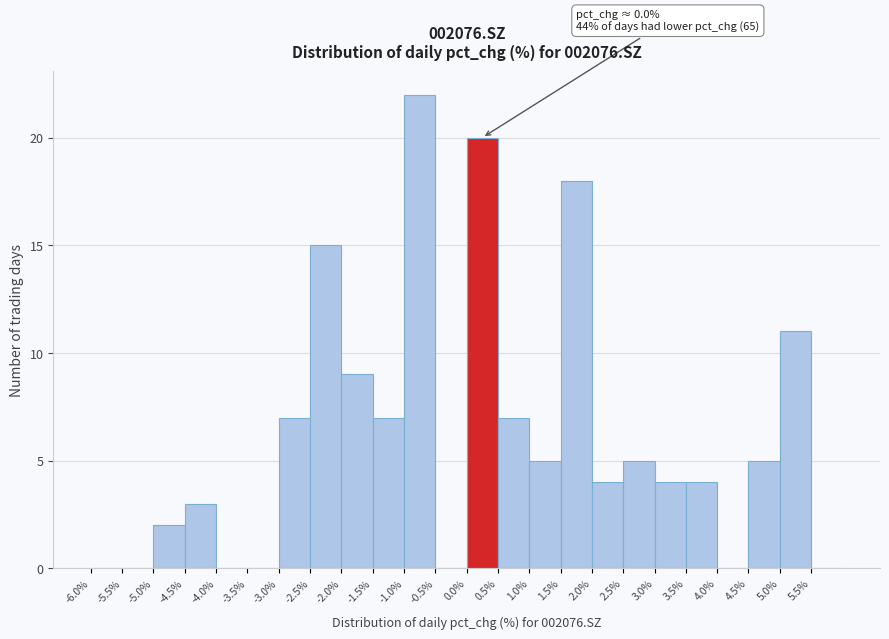

Which range on the x-axis has the tallest bar?

-1.0 to -0.5